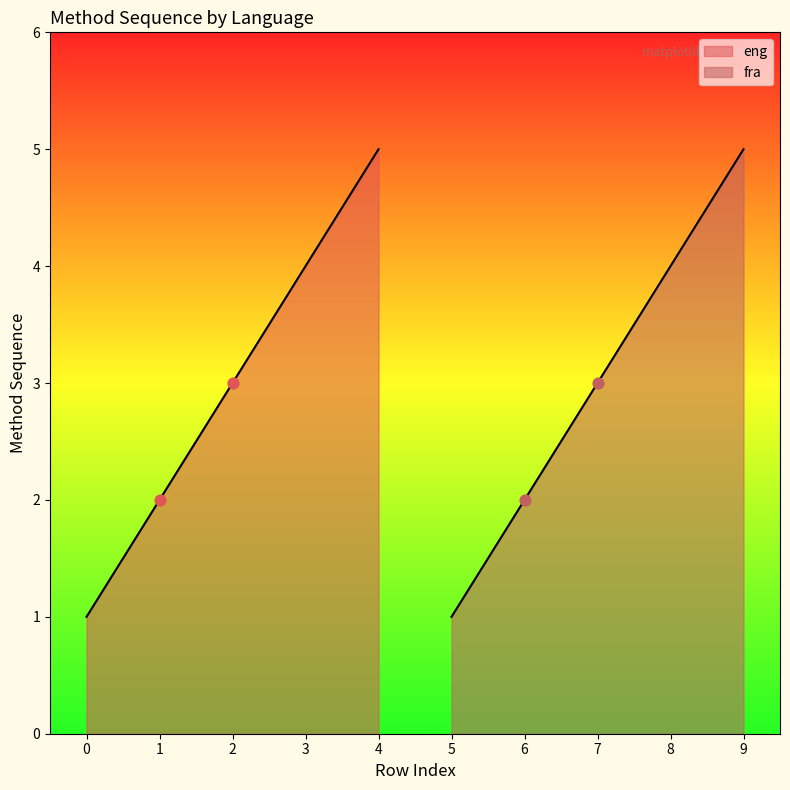

What is the ratio of the value at 1 to the value at 3?

0.5